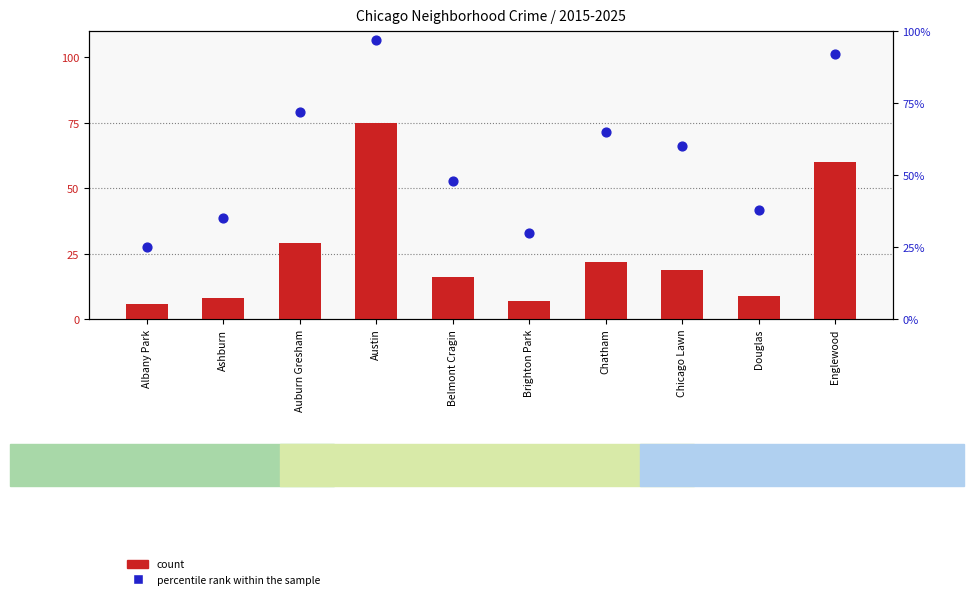

What are all the series names shown in the legend?

count, percentile rank within the sample